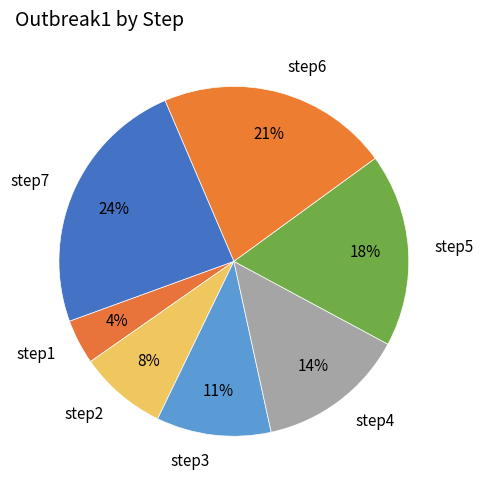

Is there a majority slice in this chart?

No